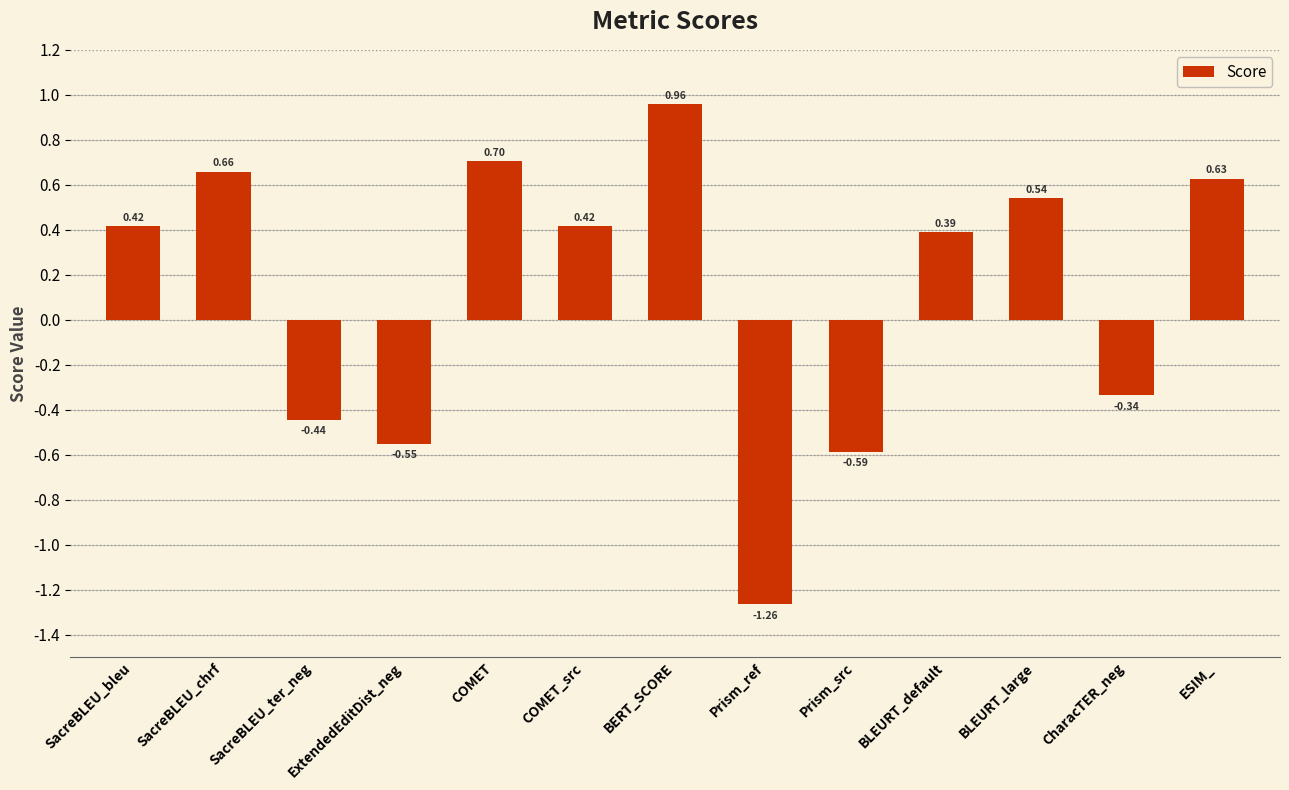

At which category does the chart reach its peak across all series?

BERT_SCORE